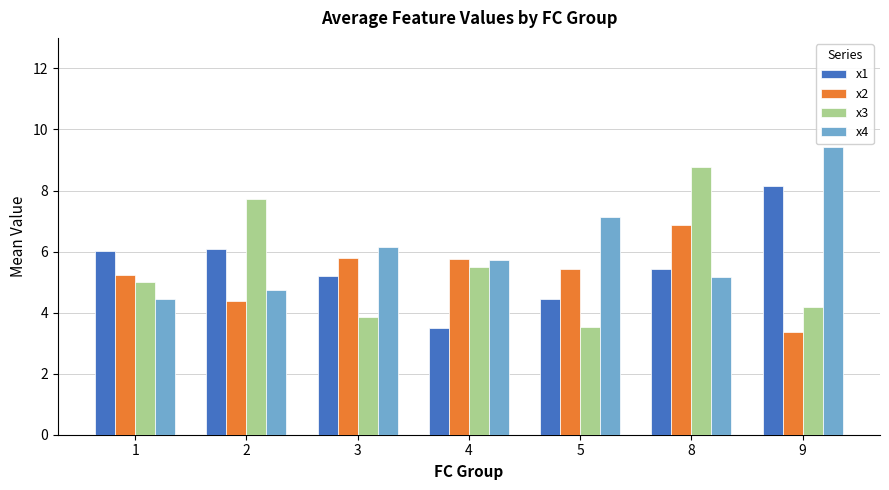

Reading left to right, transcribe all the data shown in this chart.

x1: 1=6.0	2=6.1	3=5.2	4=3.5	5=4.5	8=5.4	9=8.2
x2: 1=5.2	2=4.4	3=5.8	4=5.8	5=5.4	8=6.9	9=3.4
x3: 1=5.0	2=7.7	3=3.9	4=5.5	5=3.5	8=8.8	9=4.2
x4: 1=4.4	2=4.7	3=6.1	4=5.7	5=7.1	8=5.2	9=9.4